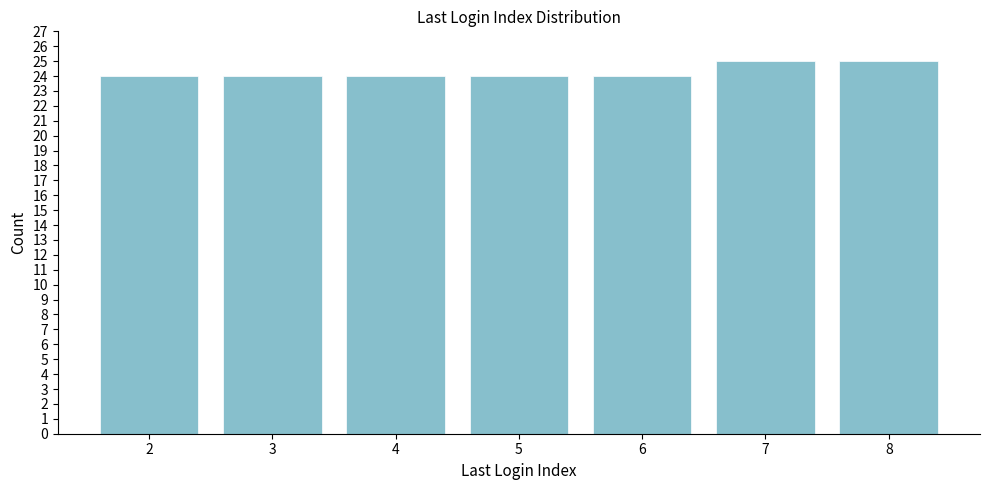

Reading right to left, transcribe all the data shown in this chart.

25	25	24	24	24	24	24